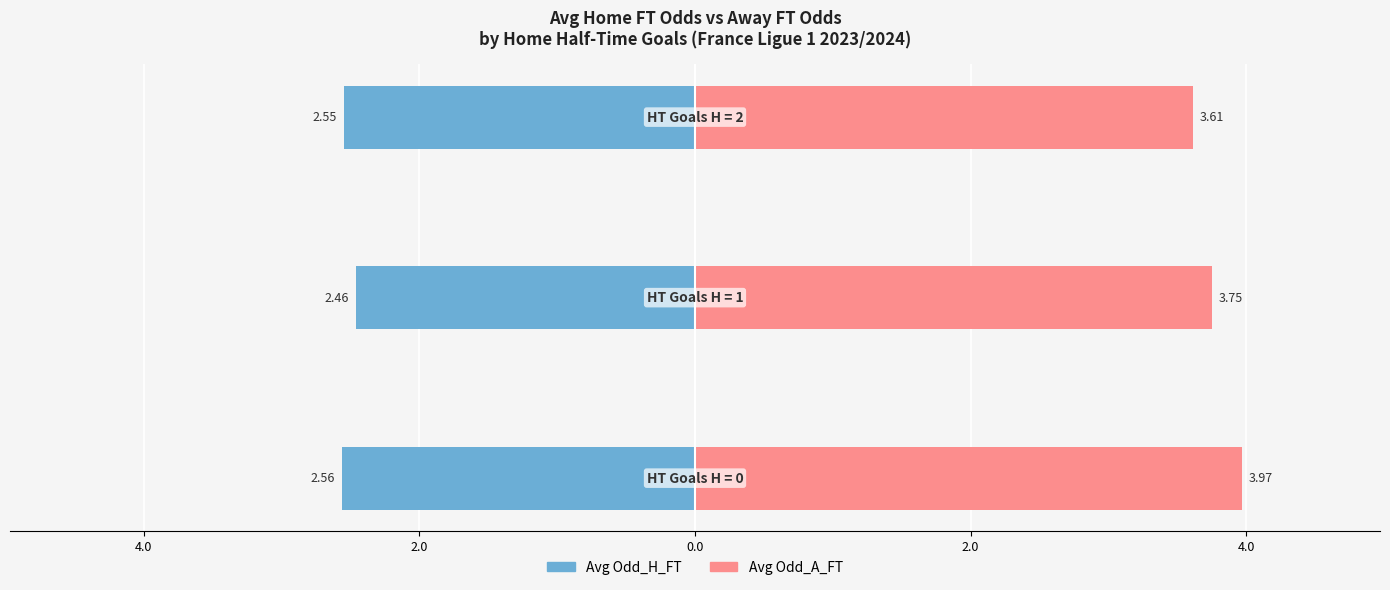

The Avg Odd_A_FT series shows 4.0 at 4.0. True or false?

True